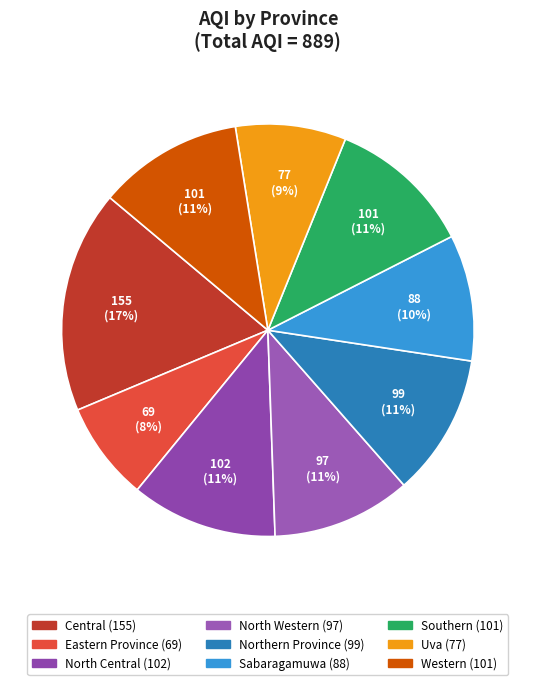

Count the number of slices in the pie.

9